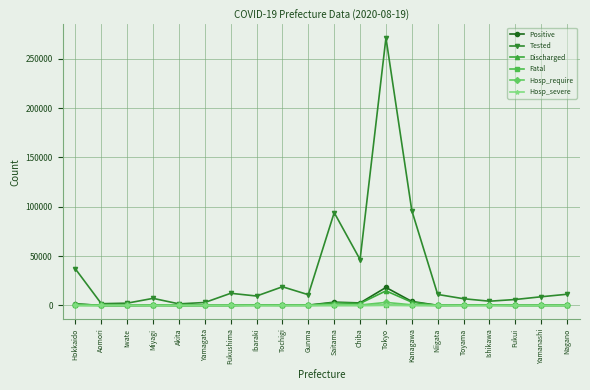

What is the sum of the Hosp_require values at Akita and Yamagata?

13